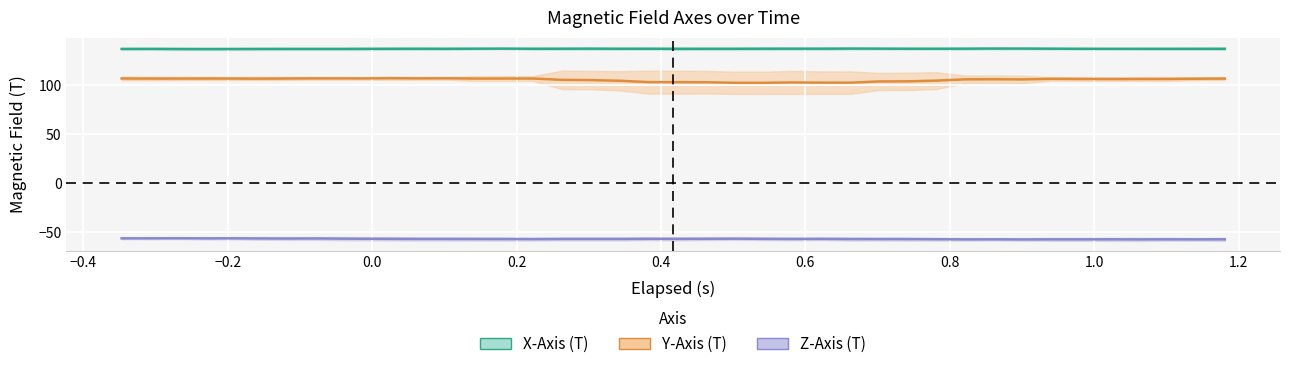

Which category has the lowest value in the X_Axis series?

7